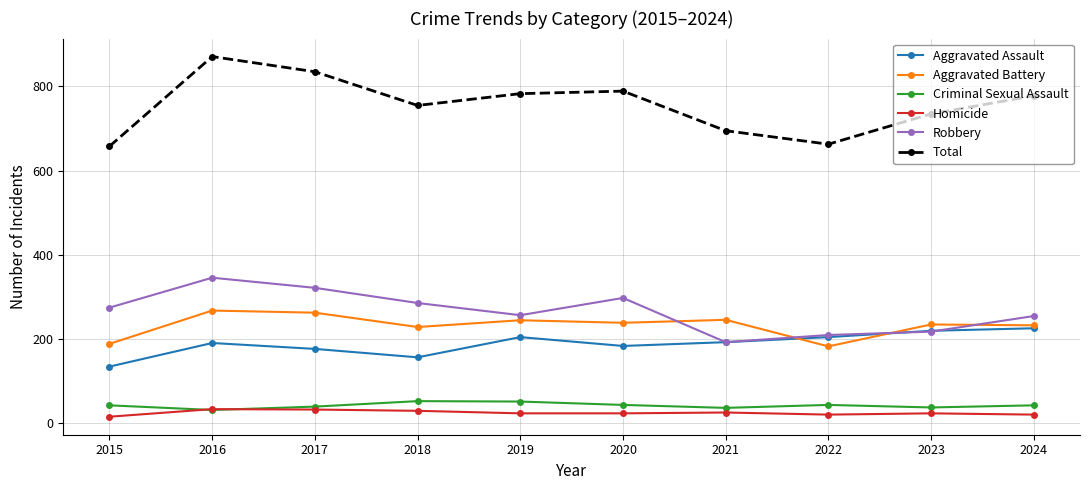

Which series has the widest spread of values?

Total